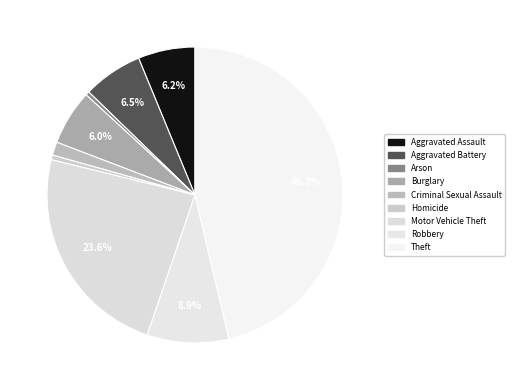

Count the number of slices in the pie.

9